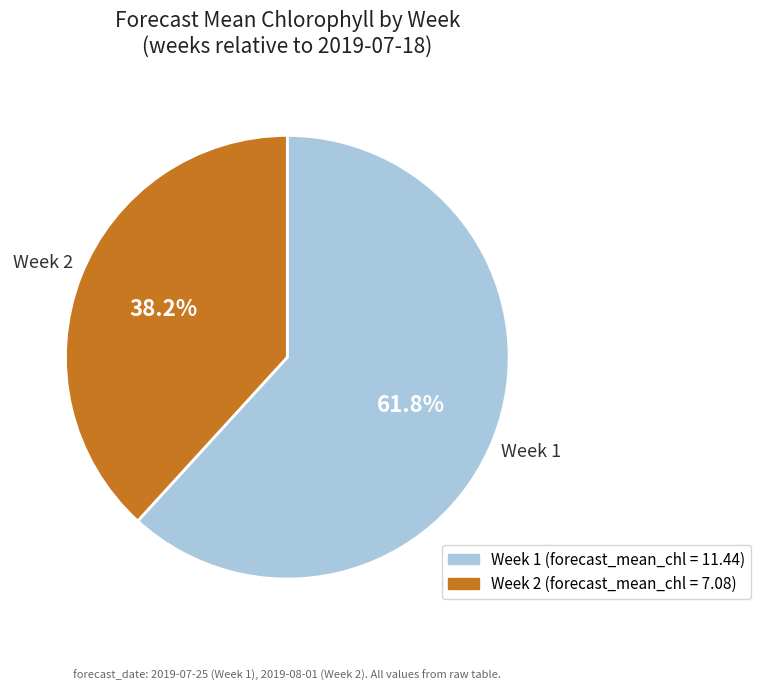

Does any single category account for the majority?

Yes